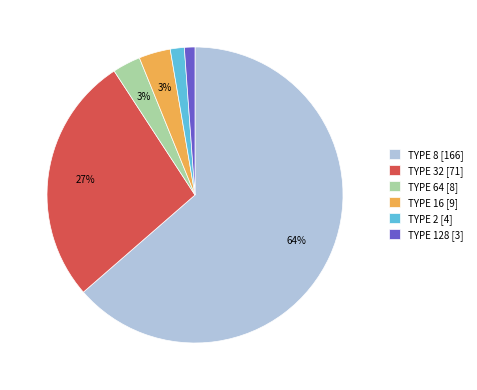

Which category has the biggest portion of the pie?

TYPE 8 [166]